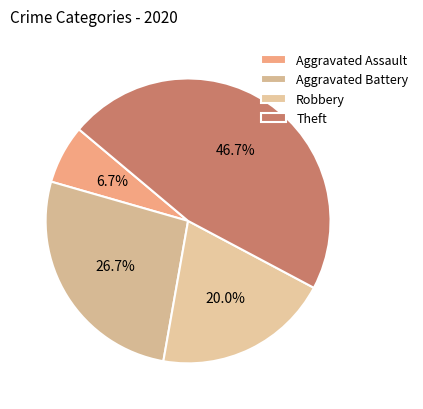

Rank the categories by value from lowest to highest.

Aggravated Assault, Robbery, Aggravated Battery, Theft